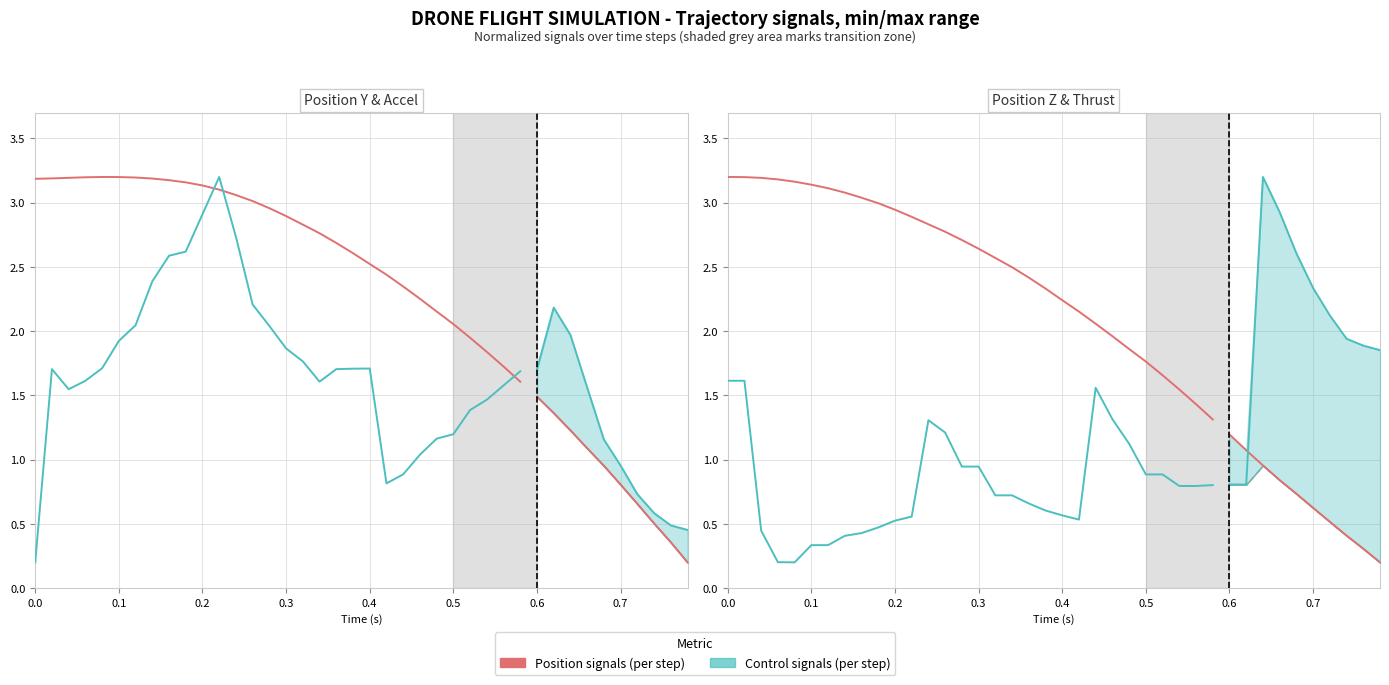

True or false: z (position) has a value of 2.5 at 0.5.

False